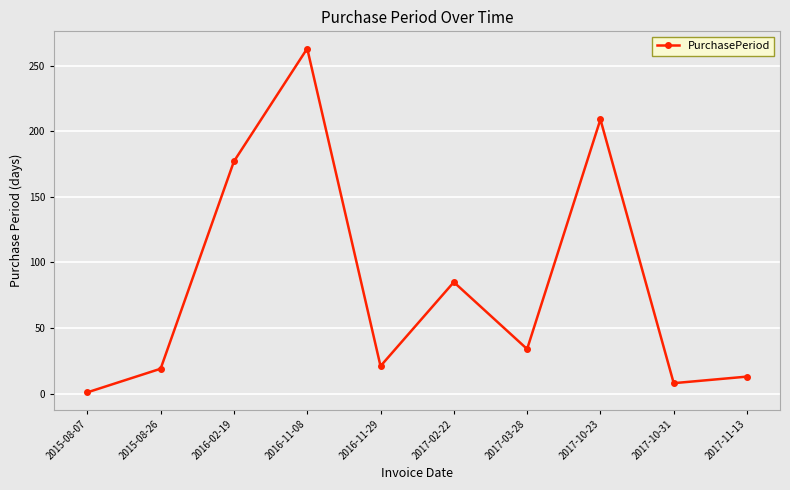

Approximately how many times larger is the value at 2015-08-07 compared to 2017-10-31?

0.1